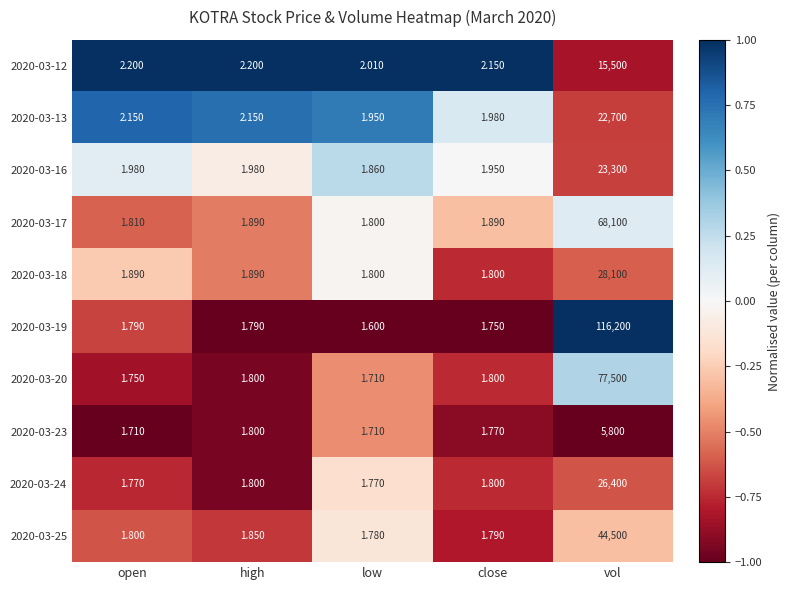

Which category has the highest value in the 2020-03-17 series?

vol